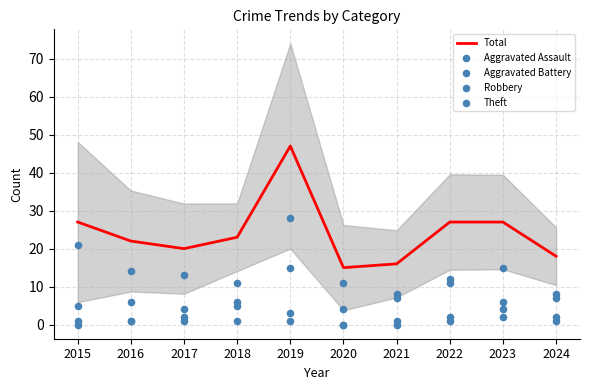

Which series has the largest total across all categories?

Total